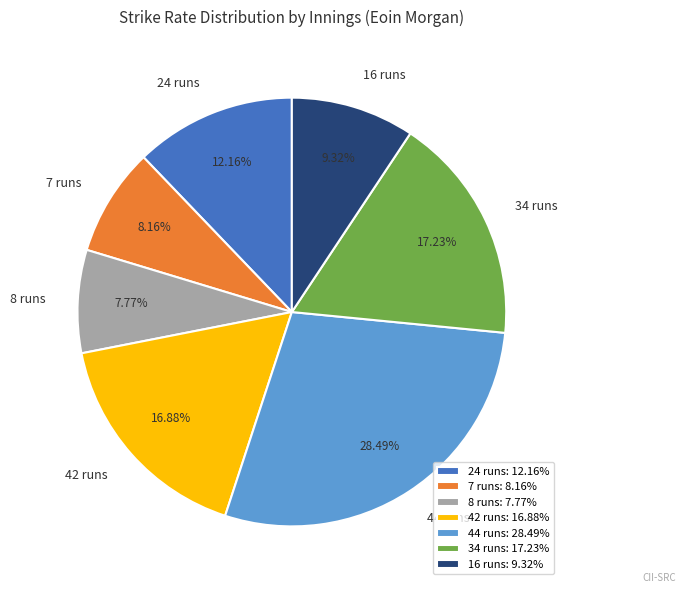

Does any single category account for the majority?

No